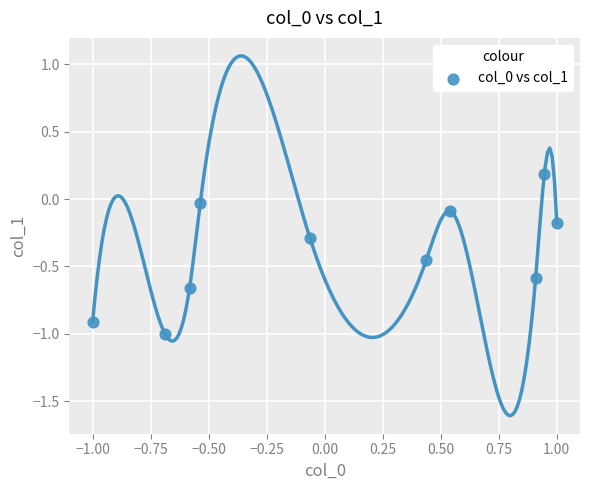

What is the range of X values (max minus min)?

2.0